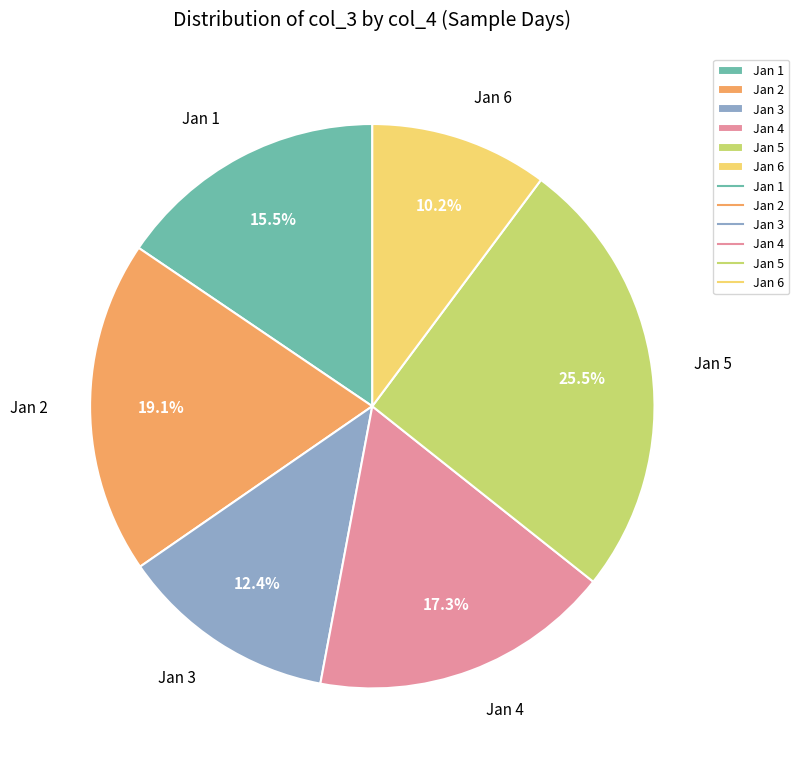

Rank the categories by value from lowest to highest.

Jan 6, Jan 3, Jan 1, Jan 4, Jan 2, Jan 5